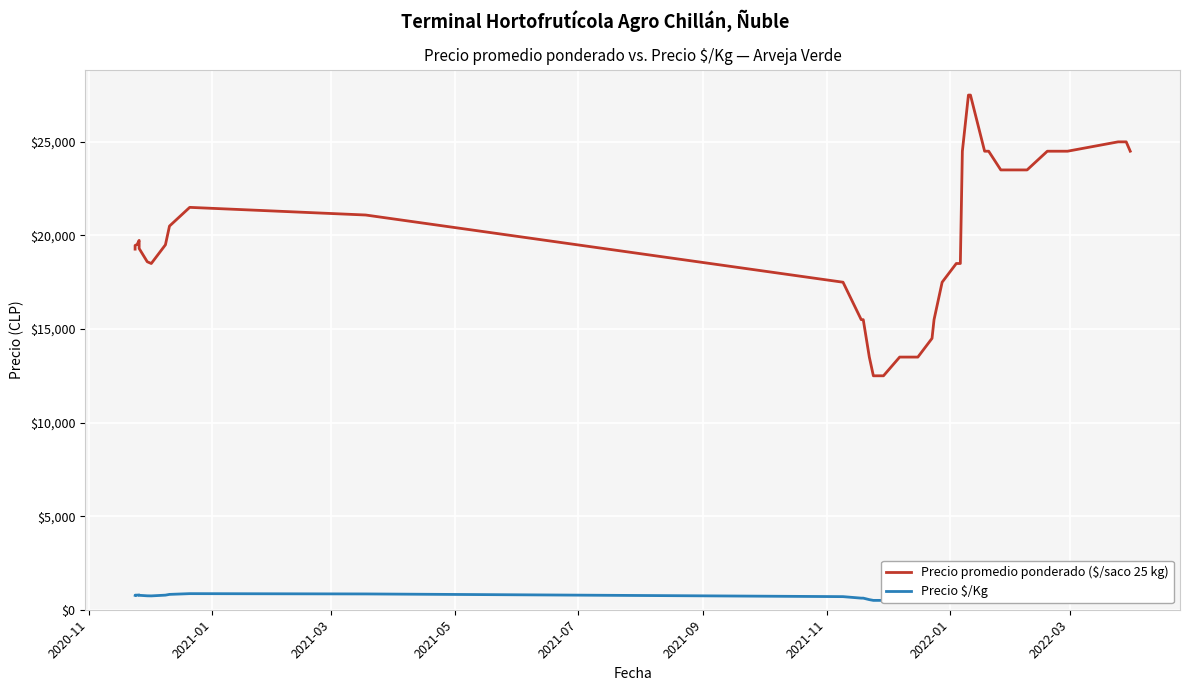

True or false: Precio promedio ponderado ($/saco 25 kg) has a value of 41687 at 33.

False